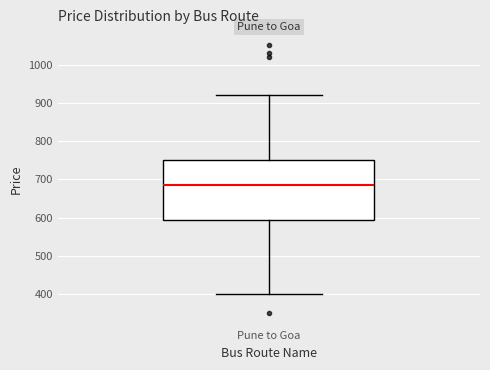

Transcribe this box plot: give where the median line is, the range the box spans, and where the two whiskers end, as read against the y-axis. The values are not printed on the chart, so give them approximately, as read against the axis.

median 690, box 590 to 750, whiskers 400 to 920